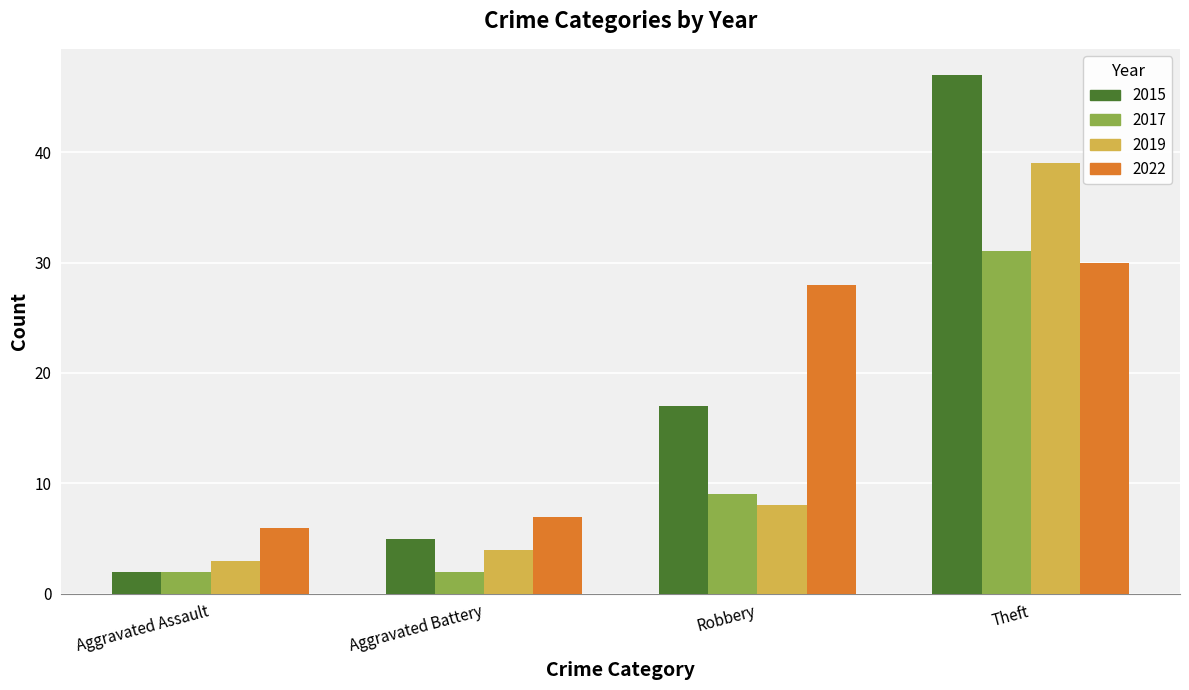

What are all the series names shown in the legend?

2015, 2017, 2019, 2022